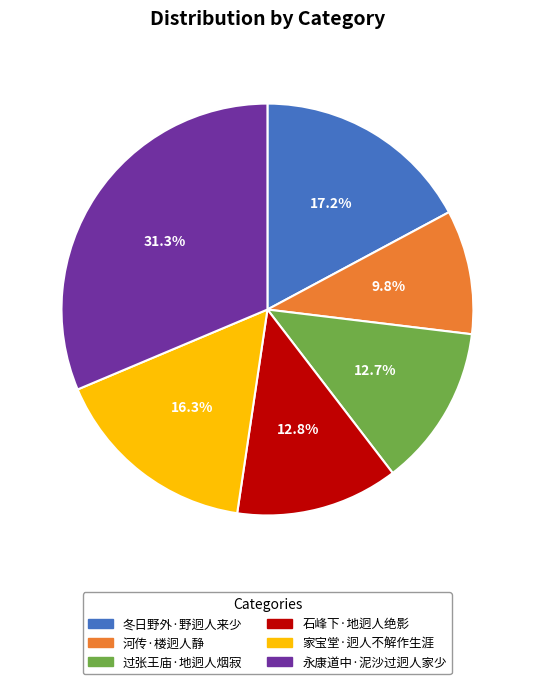

What is the smallest slice in the pie chart?

河传·楼迥人静